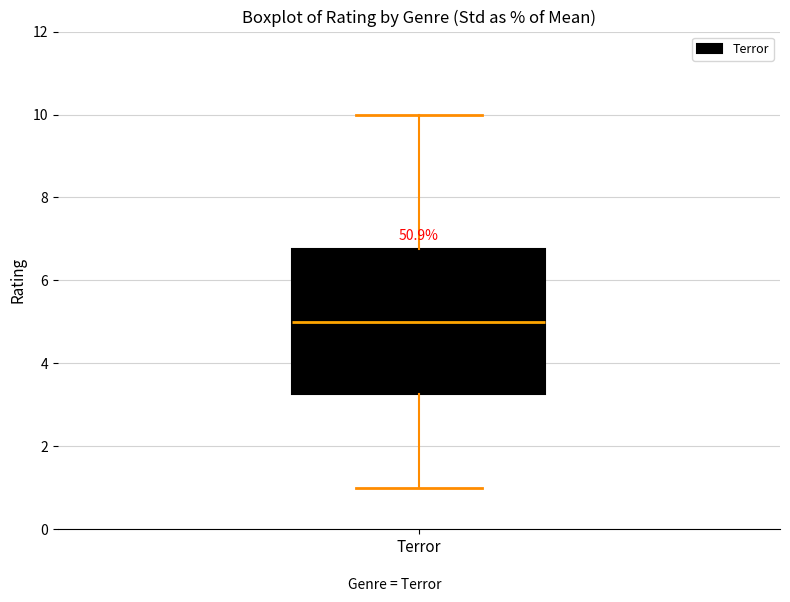

Transcribe this box plot: give where the median line is, the range the box spans, and where the two whiskers end, as read against the y-axis. The values are not printed on the chart, so give them approximately, as read against the axis.

median 5.0, box 3.2 to 6.8, whiskers 1.0 to 10.0